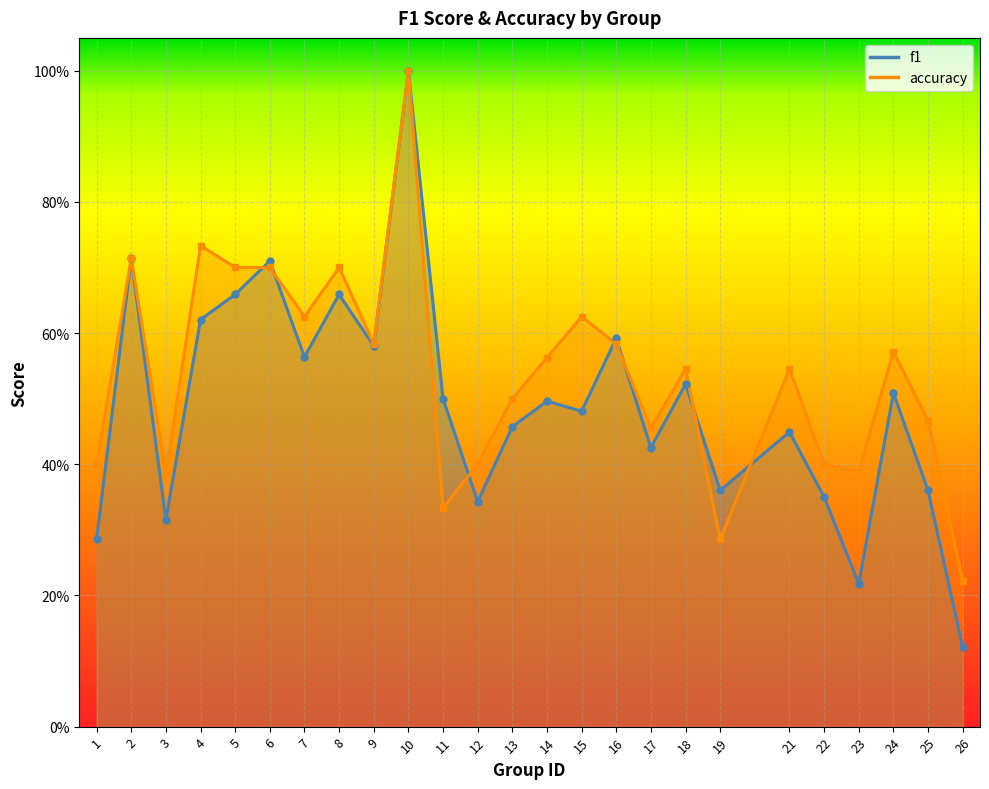

Where do f1 and accuracy first cross each other?

5 and 6